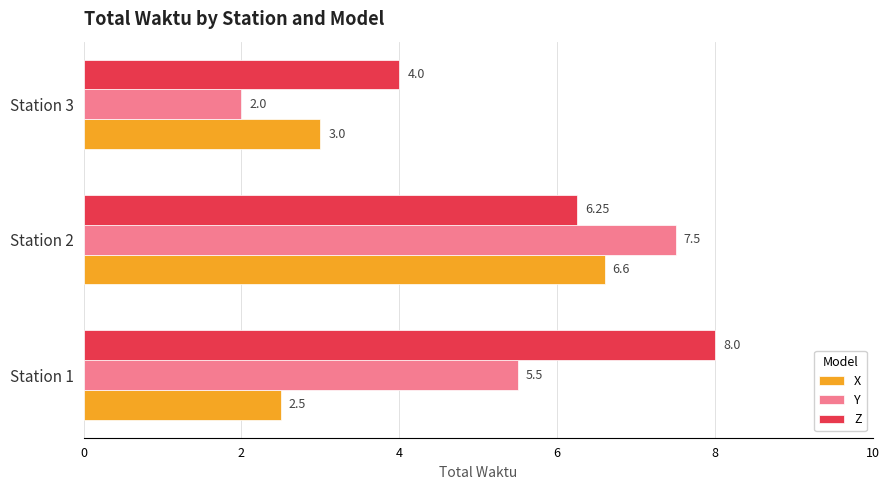

Rank the series by their average value, from lowest to highest.

X, Y, Z